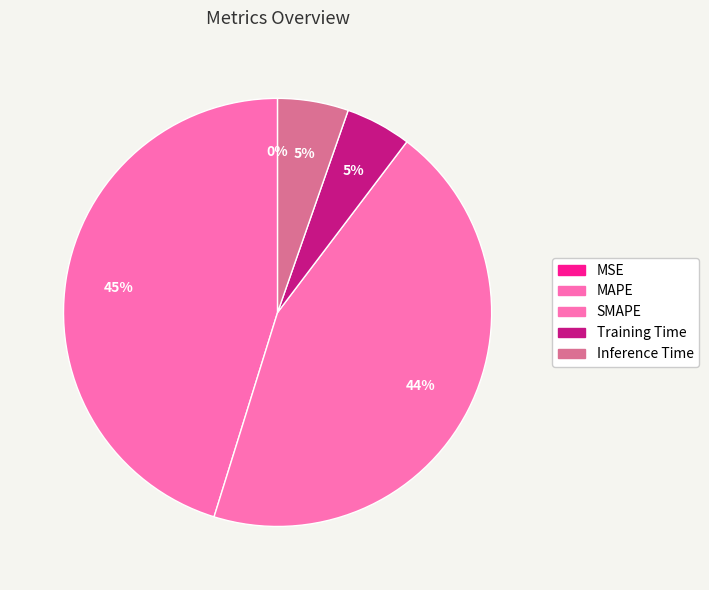

Is it true that MAPE is 57% of the pie?

False